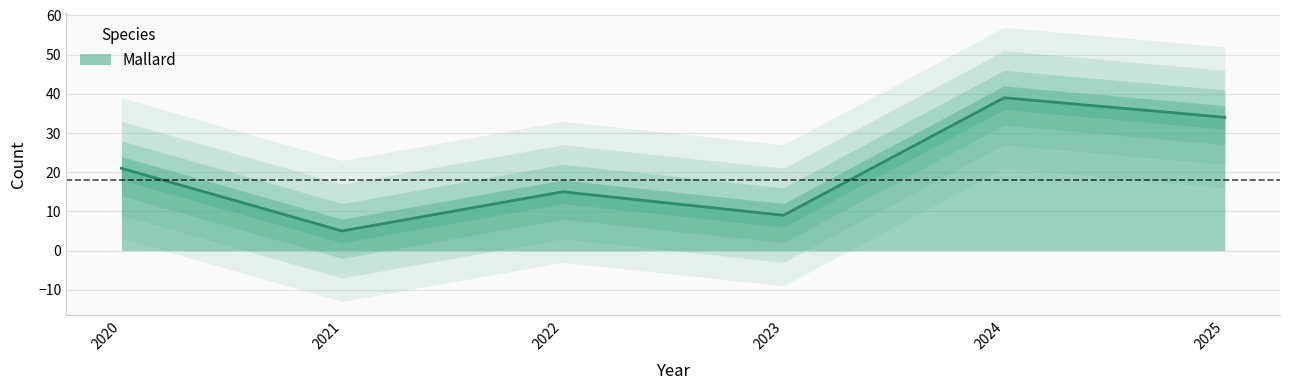

What is the maximum value shown in the chart?

39